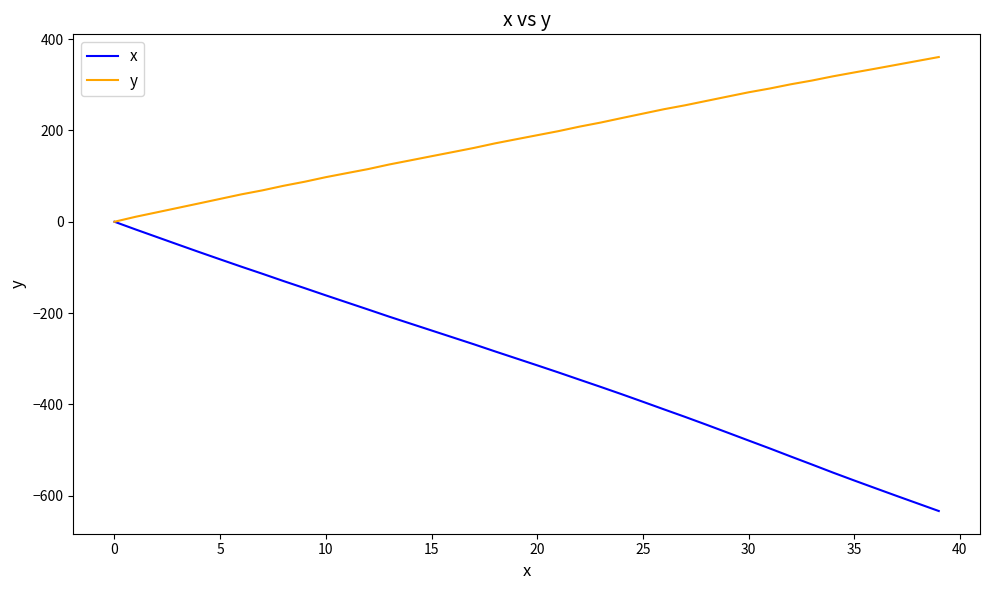

Reading right to left, transcribe all the data shown in this chart.

x: -633.8	-617.2	-600.6	-583.8	-566.9	-549.7	-531.9	-514.4	-496.6	-479.3	-461.9	-444.6	-427.6	-411.1	-394.4	-377.9	-361.8	-346.0	-330.1	-314.6	-299.3	-284.0	-268.4	-253.3	-238.2	-223.1	-208.0	-192.3	-176.8	-161.3	-145.5	-130.0	-114.0	-98.4	-82.4	-66.3	-49.9	-33.4	-16.9	0.0
y: 360.9	352.4	343.9	335.4	327.1	318.7	309.4	301.2	291.9	283.6	274.2	264.7	255.2	246.6	236.9	227.2	217.3	208.4	198.5	189.6	180.7	171.7	161.7	152.6	143.6	134.5	125.5	115.4	106.6	97.7	87.7	78.8	68.8	60.0	50.1	40.2	30.4	20.6	10.9	0.0